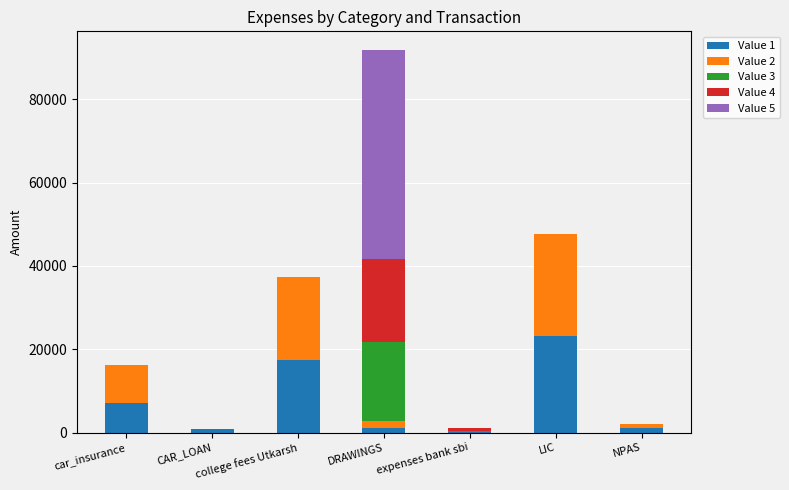

At which category is the sum across all series the highest?

DRAWINGS